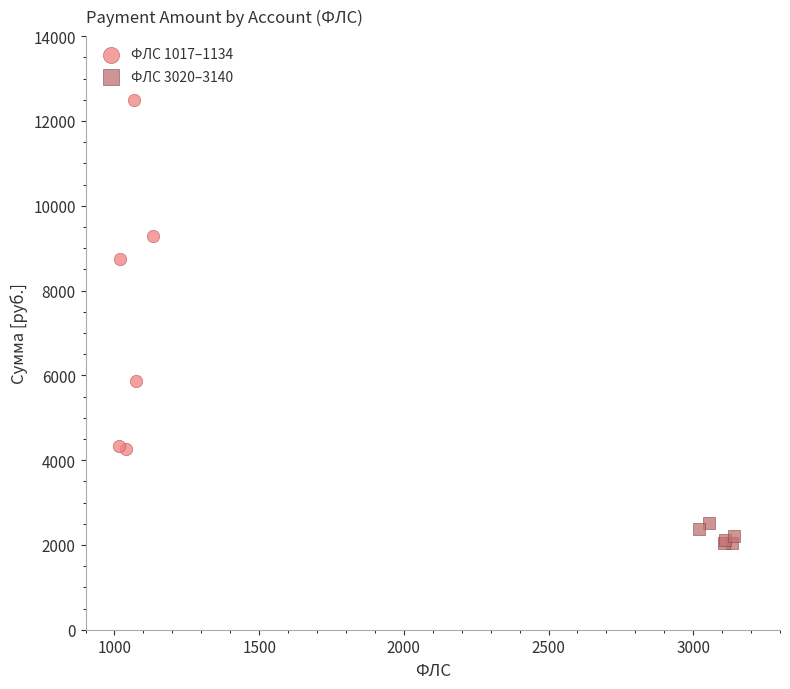

Which series has the largest Y range (max minus min)?

ФЛС 1017–1134